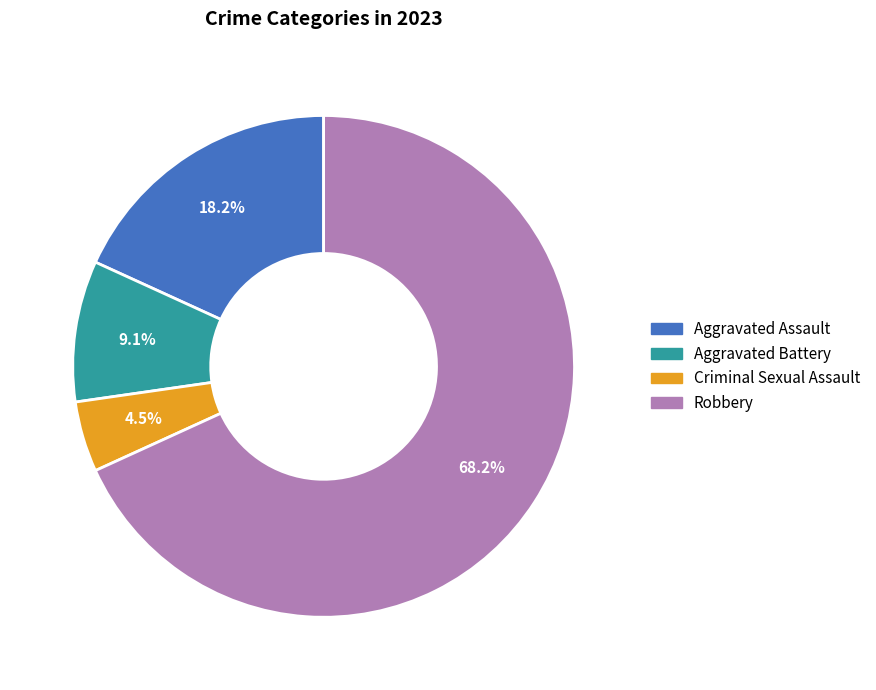

How many slices are in this pie chart?

4